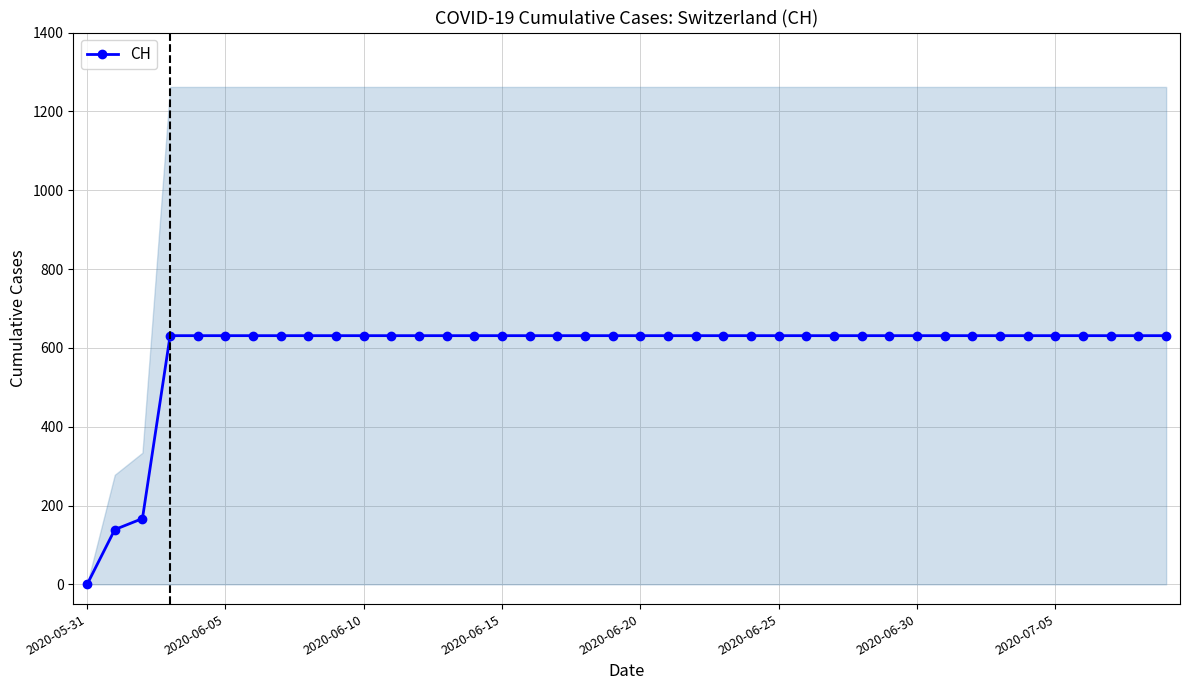

What is the difference between the maximum and minimum values?

631